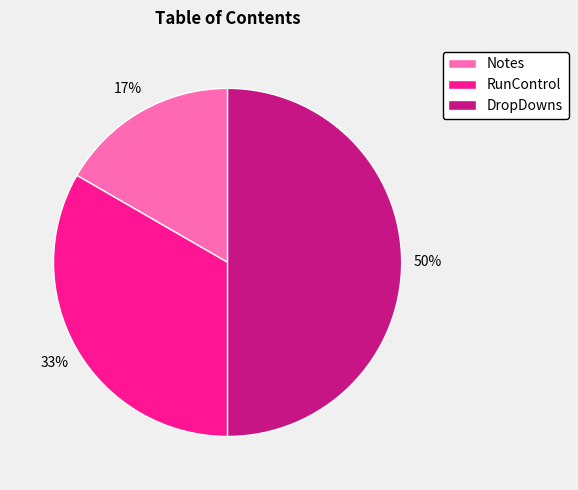

How many segments does this pie chart have?

3